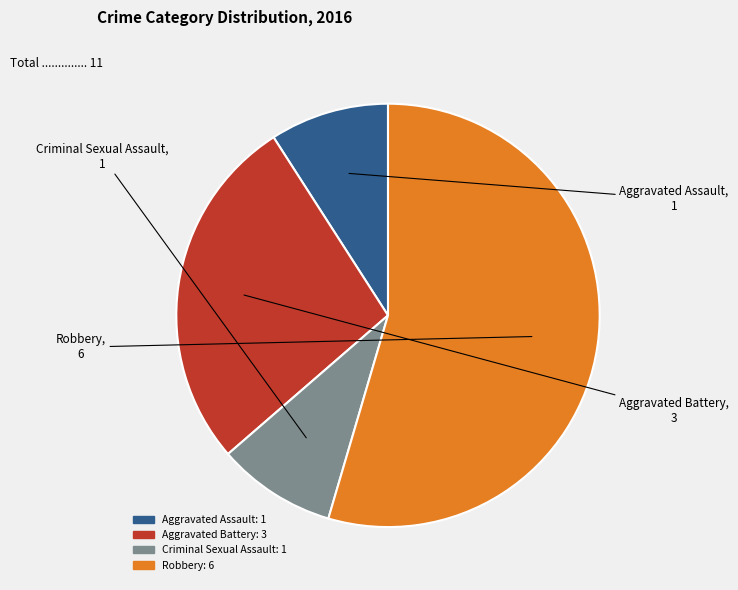

Is there any slice that represents more than half of the pie?

Yes